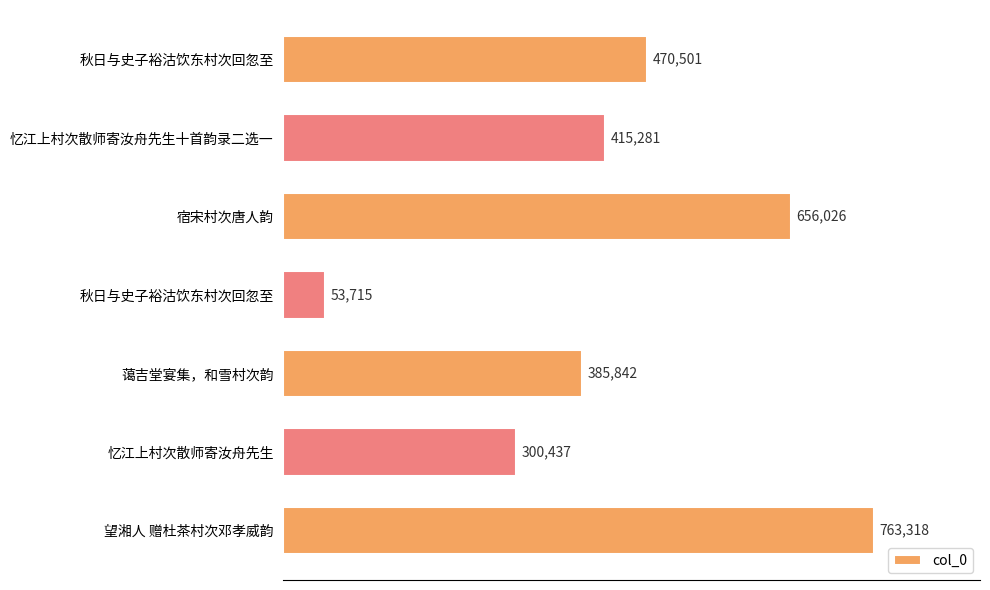

Does the chart contain any negative values?

No